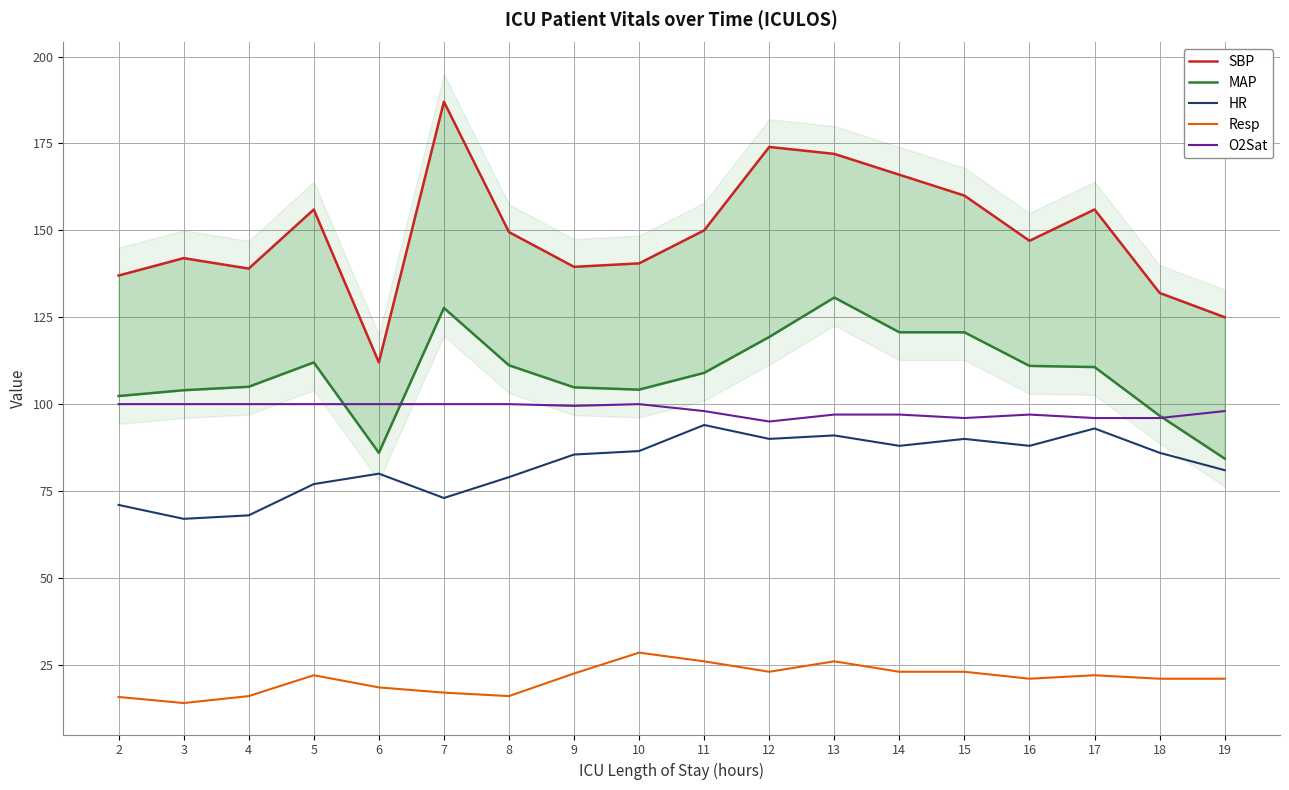

What is the lowest value of the MAP series?

84.3